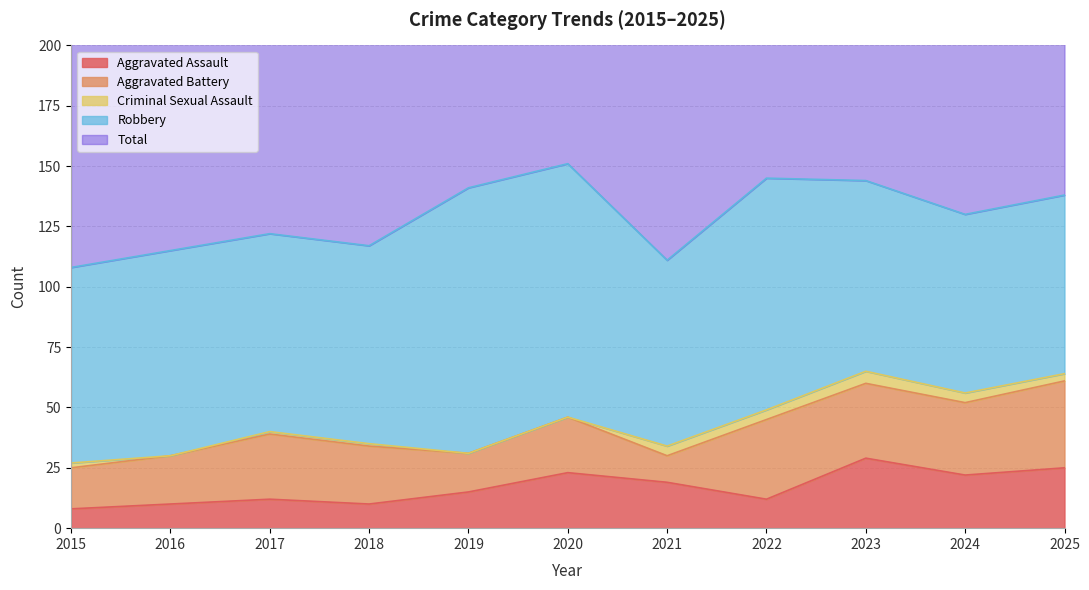

True or false: Criminal Sexual Assault and Total cross at least once.

False